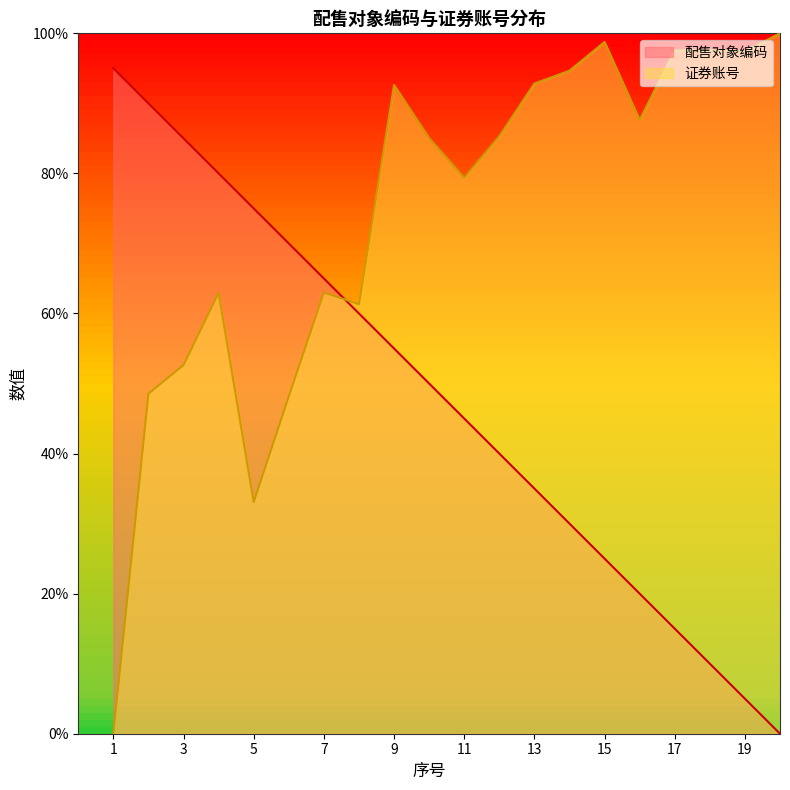

The value of 证券账号 at 9 is 58.6. True or false?

False